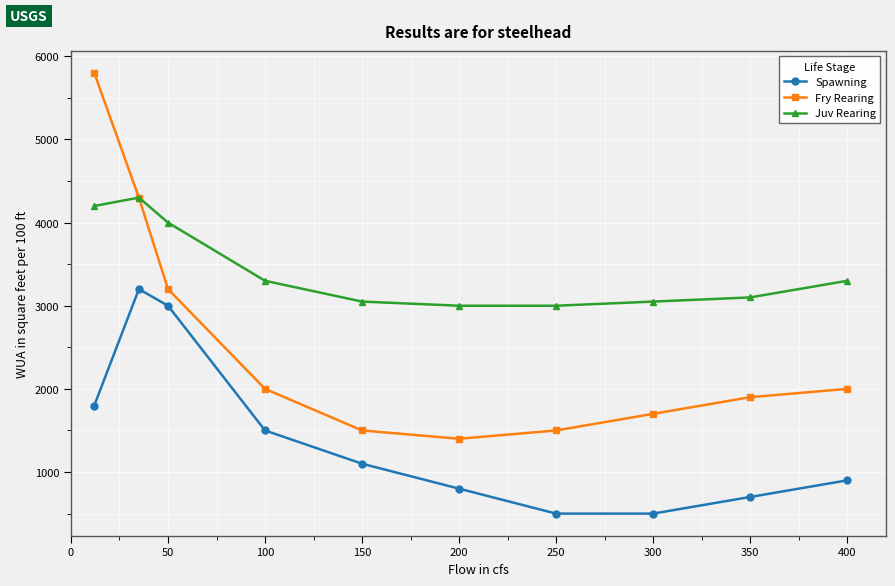

Does the chart display data point markers on the line(s)?

Yes